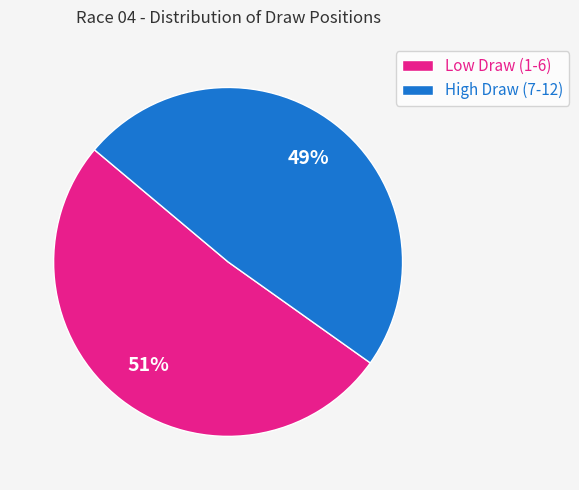

Count the number of slices in the pie.

2